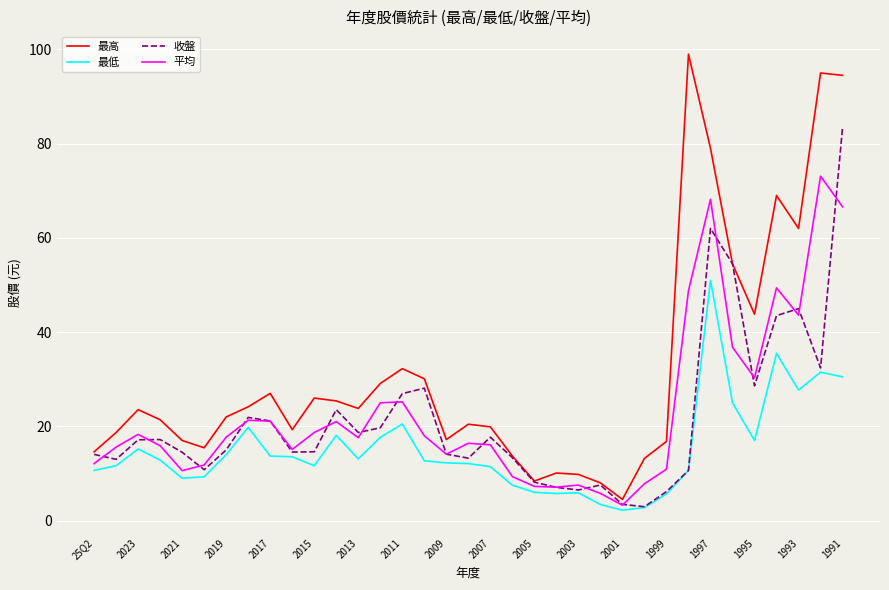

How many lines are shown in the chart?

4